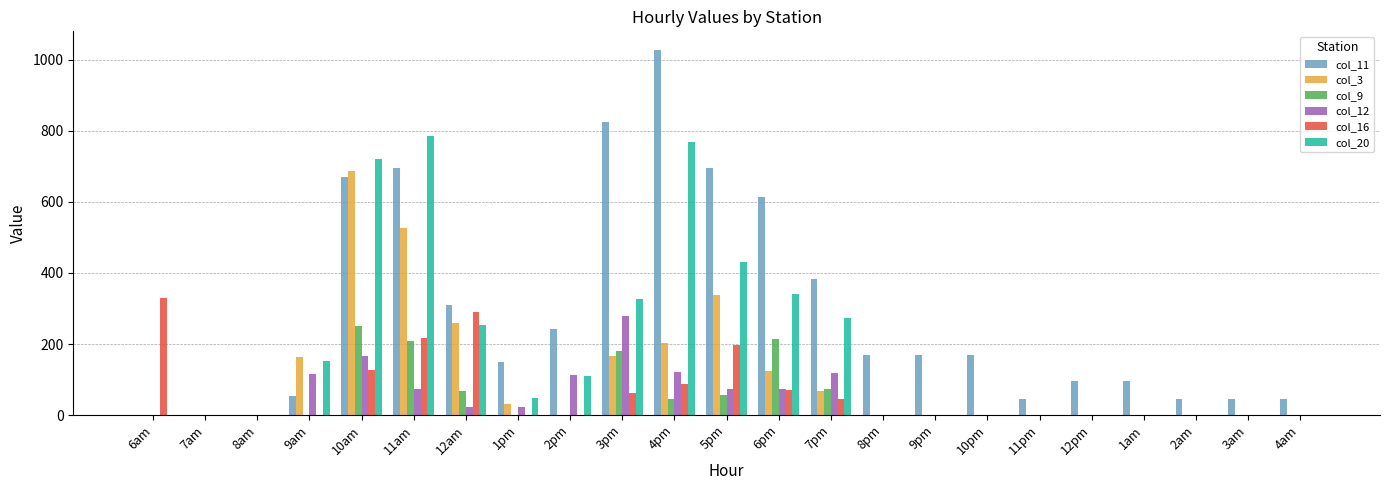

What is the total value across all series at 6pm?

1440.2